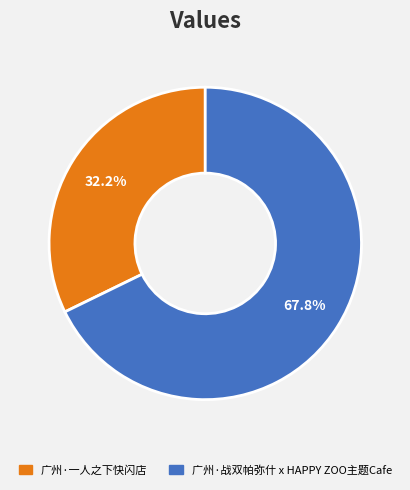

The 广州·战双帕弥什 x HAPPY ZOO主题Cafe slice represents 68% of the pie. True or false?

True